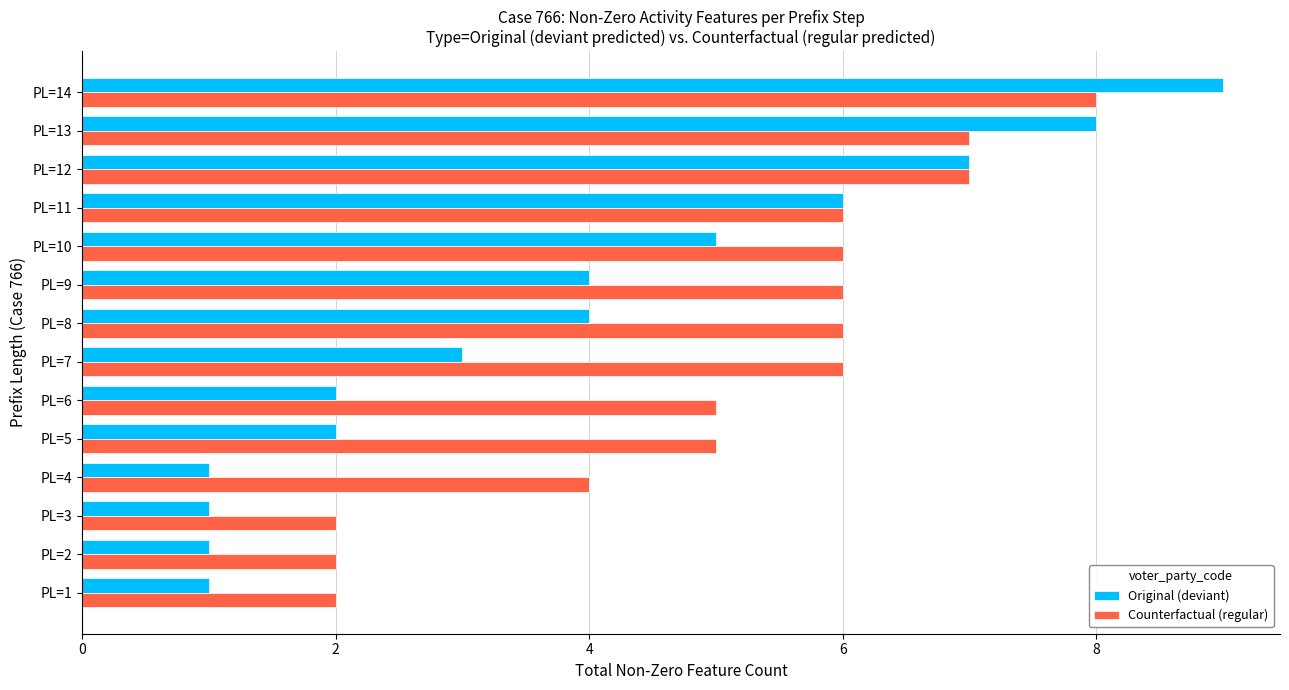

Rank the series by their average value, from lowest to highest.

Original (deviant), Counterfactual (regular)